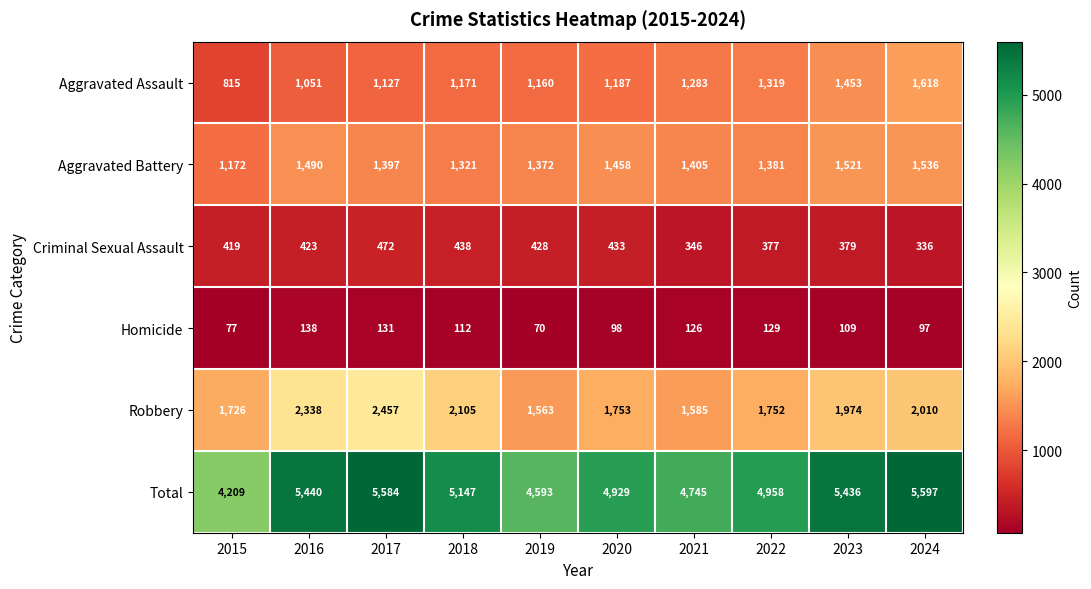

What is the sum of the Homicide values at 2020 and 2023?

207